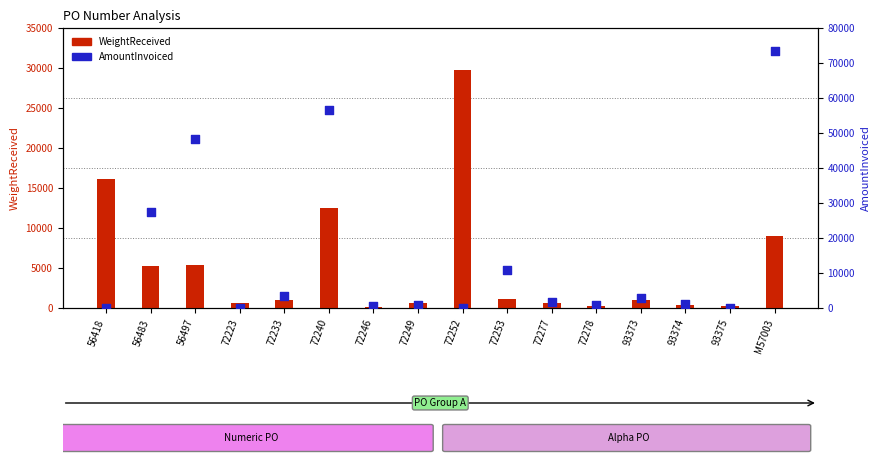

Which series has the largest total across all categories?

AmountInvoiced